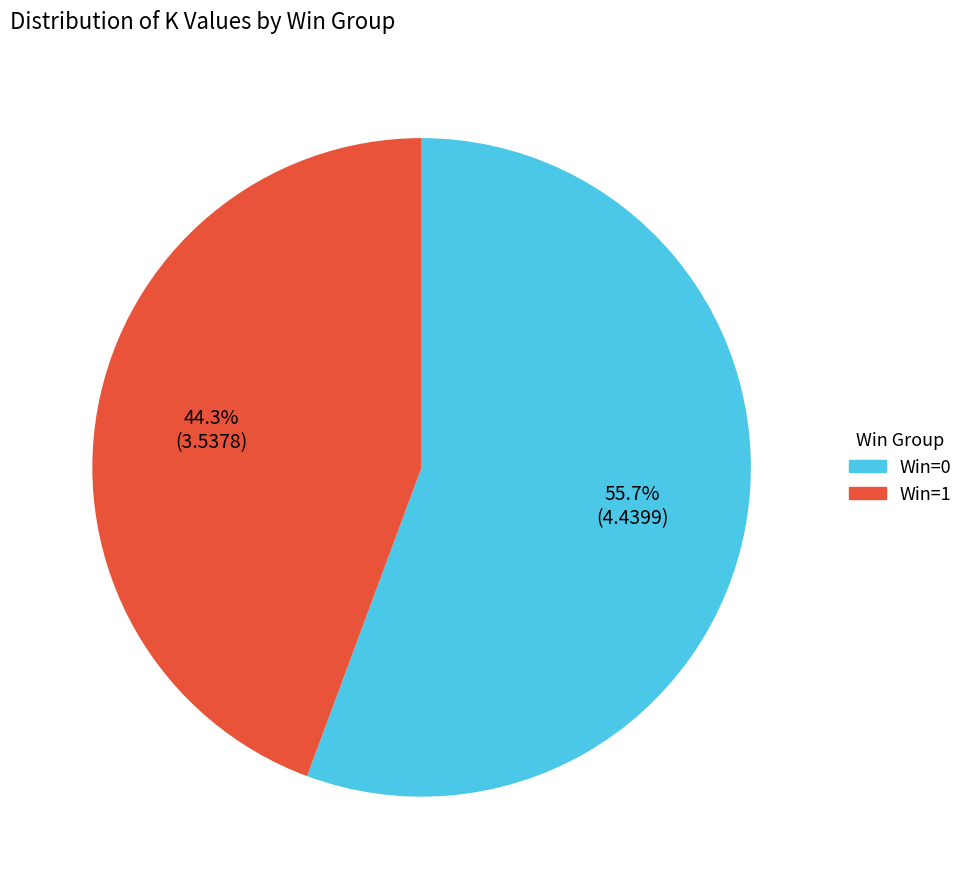

Combined, do Win=1 and Win=0 account for over 50%?

Yes